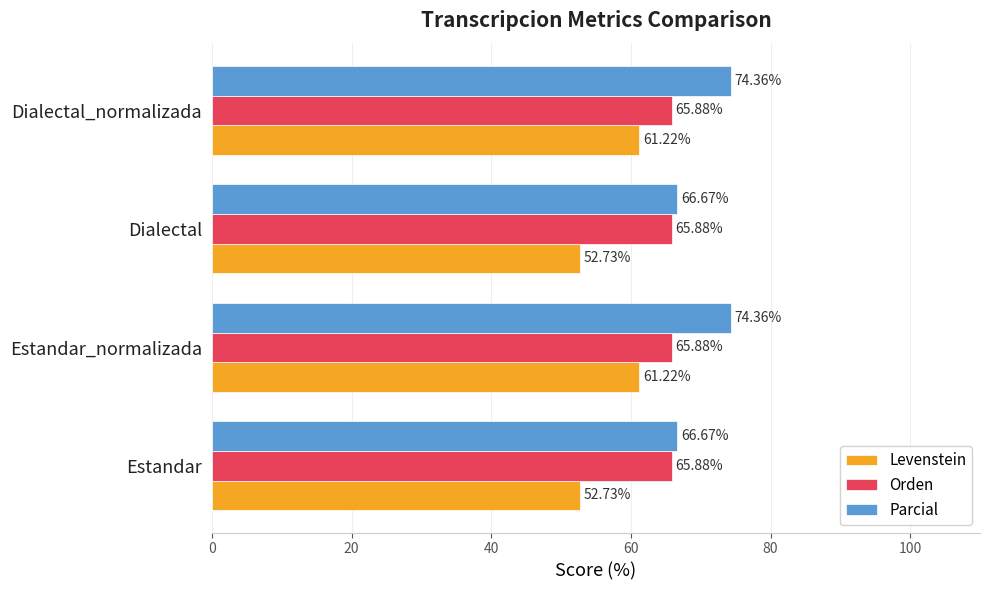

List the series in order of their overall mean, lowest first.

Levenstein, Orden, Parcial